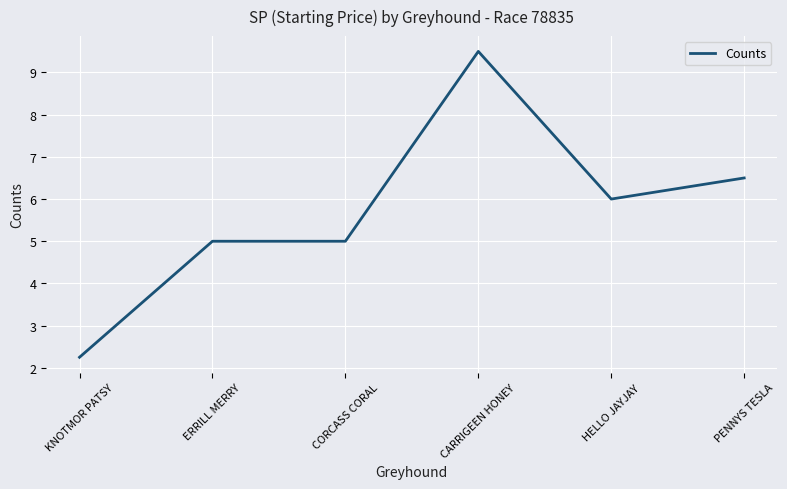

What position from the left is ERRILL MERRY?

2